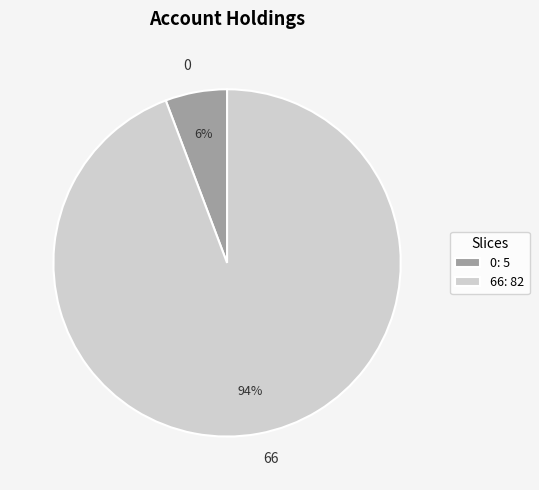

Do 0 and 66 together represent more than half of the pie?

Yes